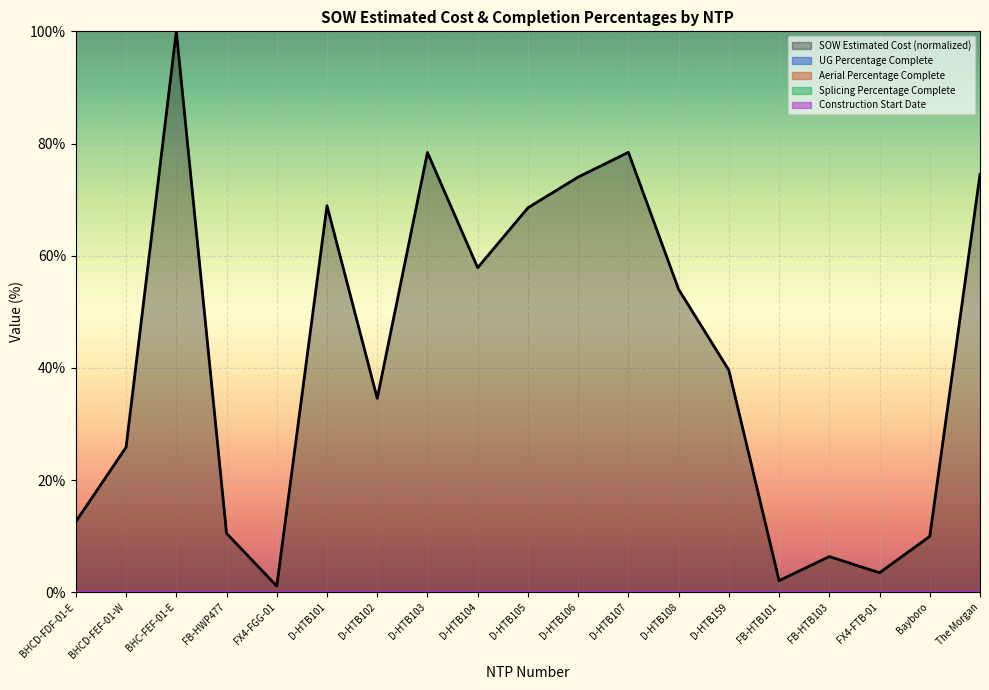

Reading left to right, what are all the values shown in this chart?

SOW Estimated Cost (normalized): BHCD-FDF-01-E=12.6	BHCD-FEF-01-W=25.8	BHC-FEF-01-E=100.0	FB-HWP477=10.5	FX4-FGG-01=1.1	D-HTB101=68.9	D-HTB102=34.6	D-HTB103=78.4	D-HTB104=57.9	D-HTB105=68.5	D-HTB106=74.0	D-HTB107=78.4	D-HTB108=54.0	D-HTB159=39.6	FB-HTB101=2.1	FB-HTB103=6.4	FX4-FTB-01=3.5	Bayboro=10.0	The Morgan=74.5
UG Percentage Complete: BHCD-FDF-01-E=0.0	BHCD-FEF-01-W=0.0	BHC-FEF-01-E=0.0	FB-HWP477=0.0	FX4-FGG-01=0.0	D-HTB101=0.0	D-HTB102=0.0	D-HTB103=0.0	D-HTB104=0.0	D-HTB105=0.0	D-HTB106=0.0	D-HTB107=0.0	D-HTB108=0.0	D-HTB159=0.0	FB-HTB101=0.0	FB-HTB103=0.0	FX4-FTB-01=0.0	Bayboro=0.0	The Morgan=0.0
Aerial Percentage Complete: BHCD-FDF-01-E=0.0	BHCD-FEF-01-W=0.0	BHC-FEF-01-E=0.0	FB-HWP477=0.0	FX4-FGG-01=0.0	D-HTB101=0.0	D-HTB102=0.0	D-HTB103=0.0	D-HTB104=0.0	D-HTB105=0.0	D-HTB106=0.0	D-HTB107=0.0	D-HTB108=0.0	D-HTB159=0.0	FB-HTB101=0.0	FB-HTB103=0.0	FX4-FTB-01=0.0	Bayboro=0.0	The Morgan=0.0
Splicing Percentage Complete: BHCD-FDF-01-E=0.0	BHCD-FEF-01-W=0.0	BHC-FEF-01-E=0.0	FB-HWP477=0.0	FX4-FGG-01=0.0	D-HTB101=0.0	D-HTB102=0.0	D-HTB103=0.0	D-HTB104=0.0	D-HTB105=0.0	D-HTB106=0.0	D-HTB107=0.0	D-HTB108=0.0	D-HTB159=0.0	FB-HTB101=0.0	FB-HTB103=0.0	FX4-FTB-01=0.0	Bayboro=0.0	The Morgan=0.0
Construction Start Date: BHCD-FDF-01-E=0.0	BHCD-FEF-01-W=0.0	BHC-FEF-01-E=0.0	FB-HWP477=0.0	FX4-FGG-01=0.0	D-HTB101=0.0	D-HTB102=0.0	D-HTB103=0.0	D-HTB104=0.0	D-HTB105=0.0	D-HTB106=0.0	D-HTB107=0.0	D-HTB108=0.0	D-HTB159=0.0	FB-HTB101=0.0	FB-HTB103=0.0	FX4-FTB-01=0.0	Bayboro=0.0	The Morgan=0.0